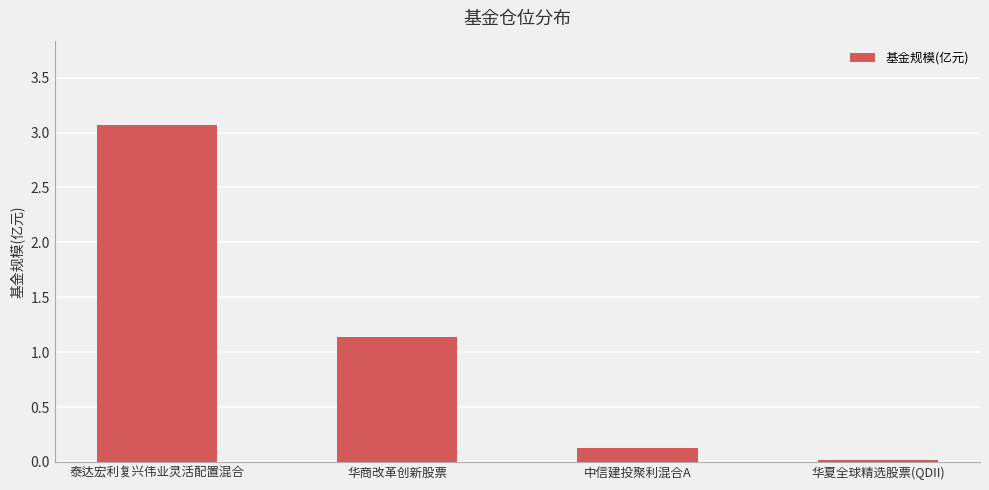

Rank the categories by value from highest to lowest.

泰达宏利复兴伟业灵活配置混合, 华商改革创新股票, 中信建投聚利混合A, 华夏全球精选股票(QDII)